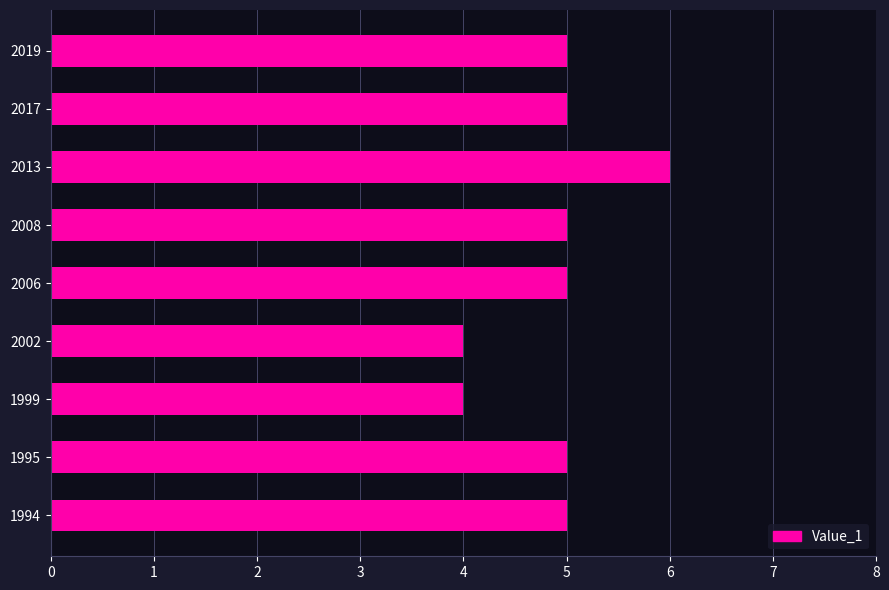

What is the average value?

5